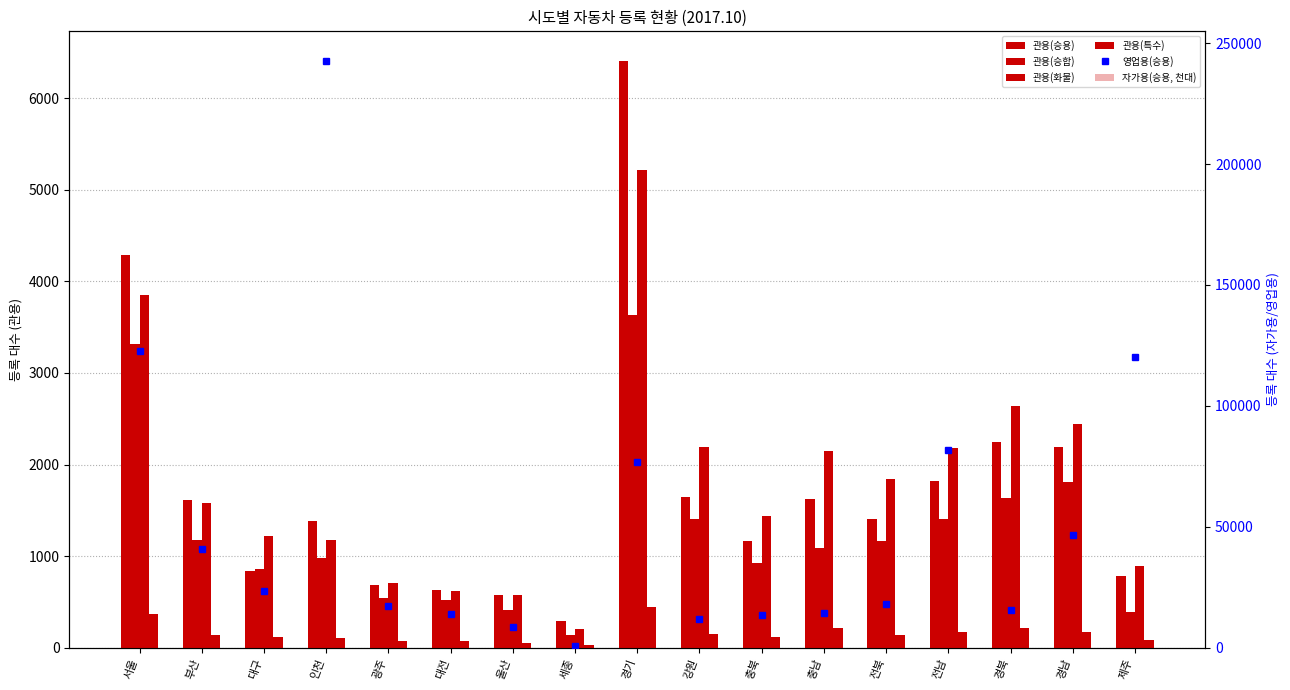

How many series are shown in this chart?

6